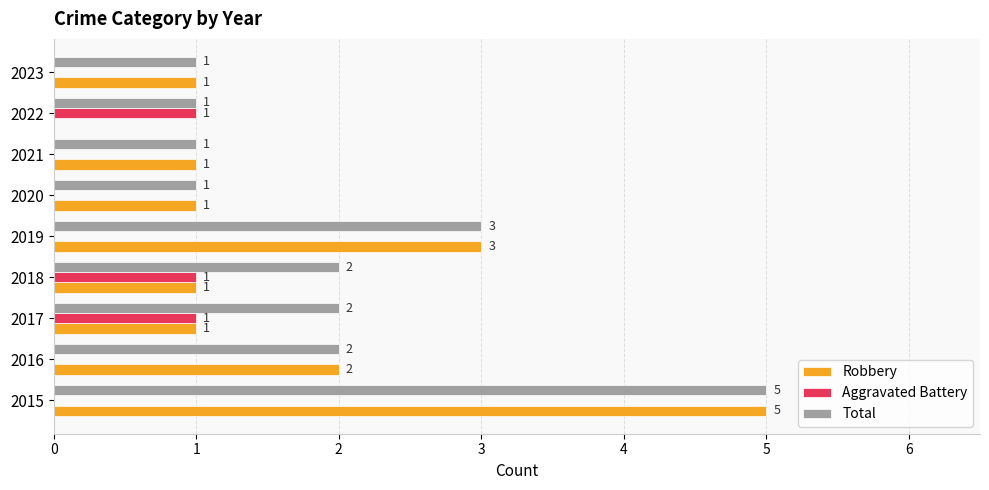

What is the greatest value displayed?

5